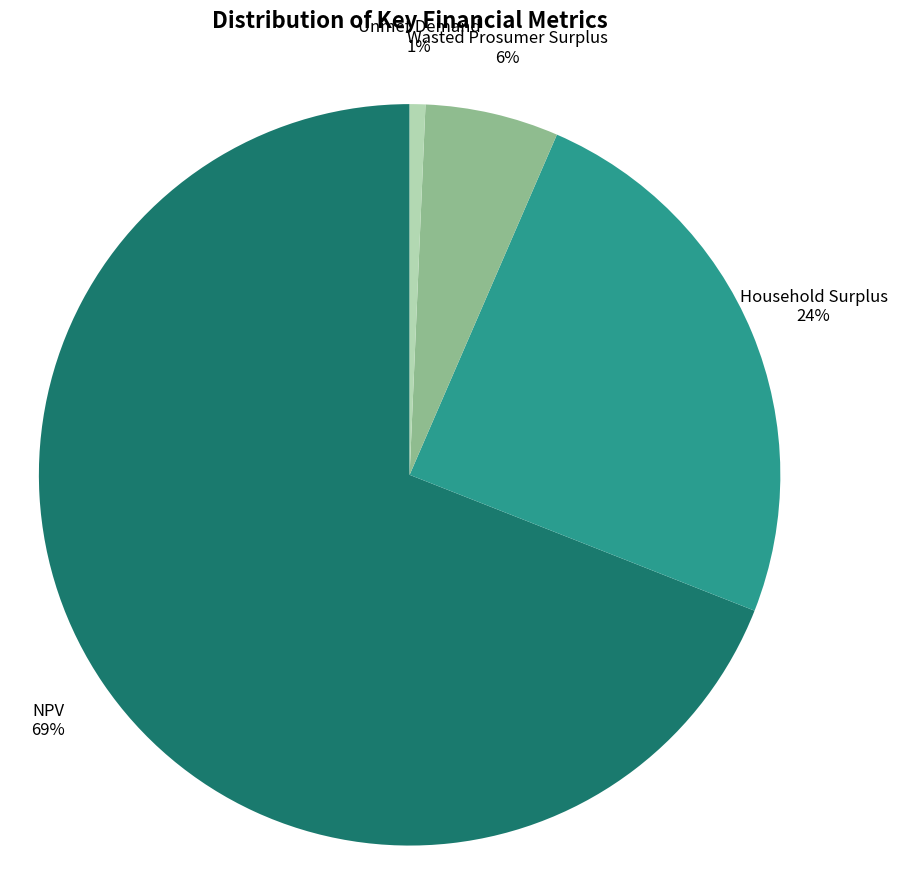

Which slice is the smallest?

Unmet Demand